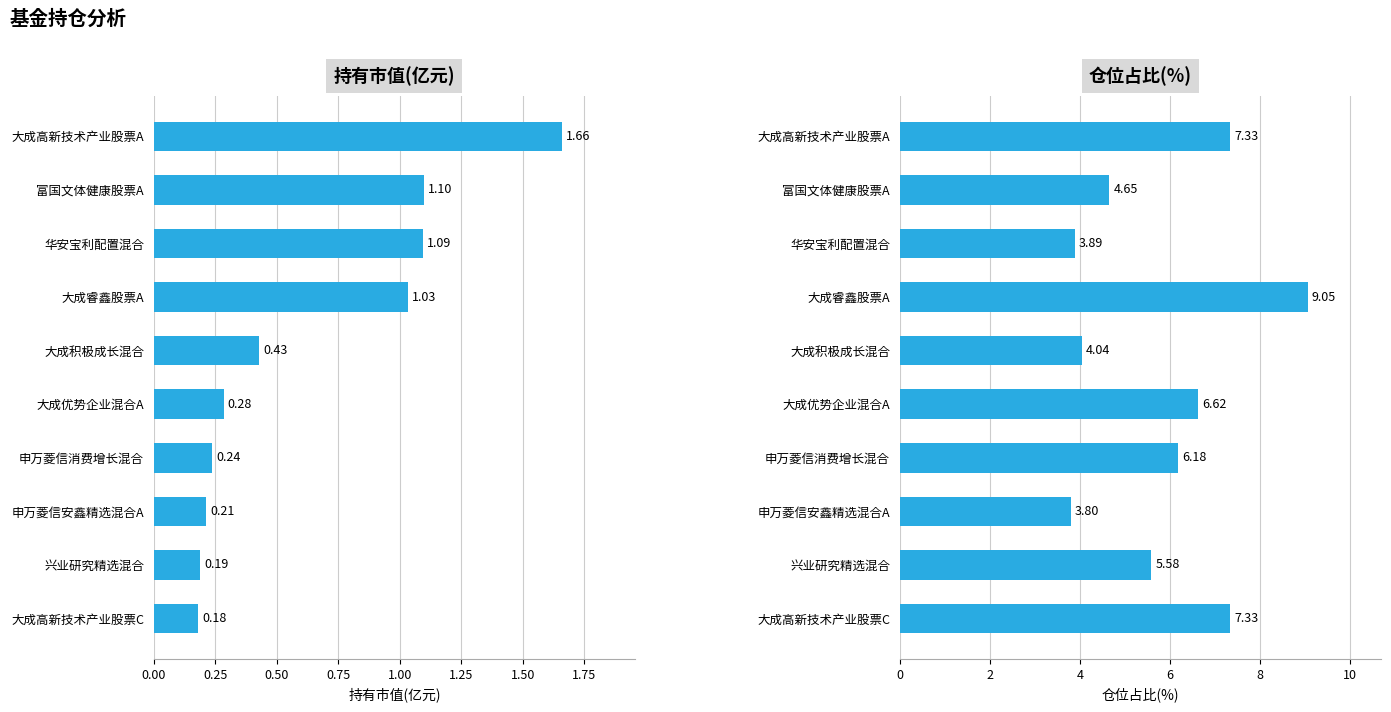

How many bars are there in total?

20